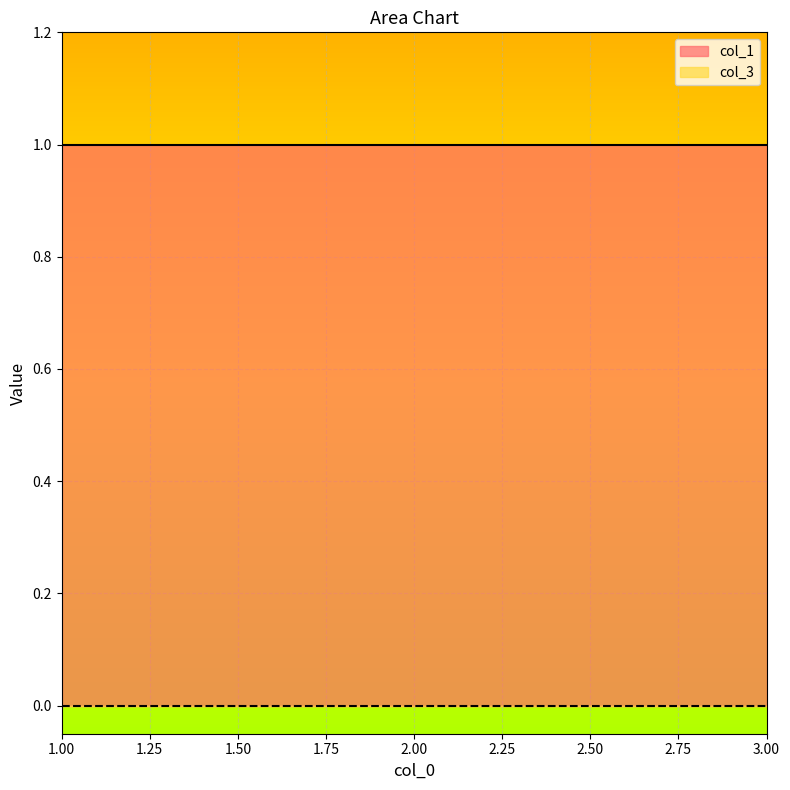

Is the value of col_3 at 1 greater than the value of col_1 at 1?

No